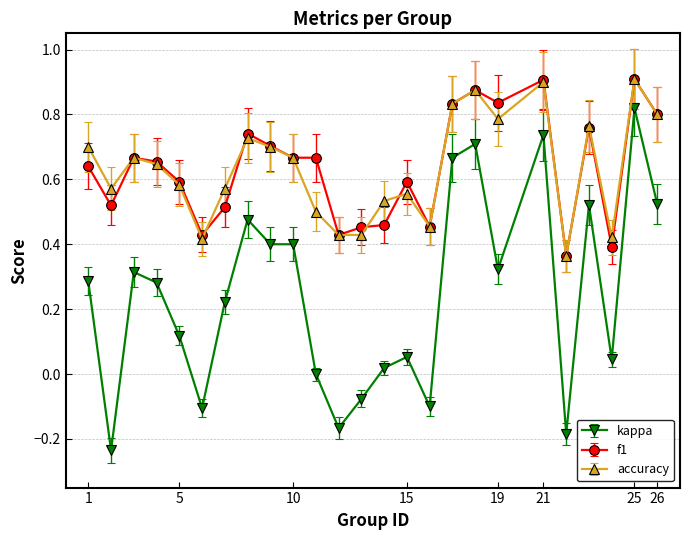

Which series has the largest range (max minus min)?

kappa